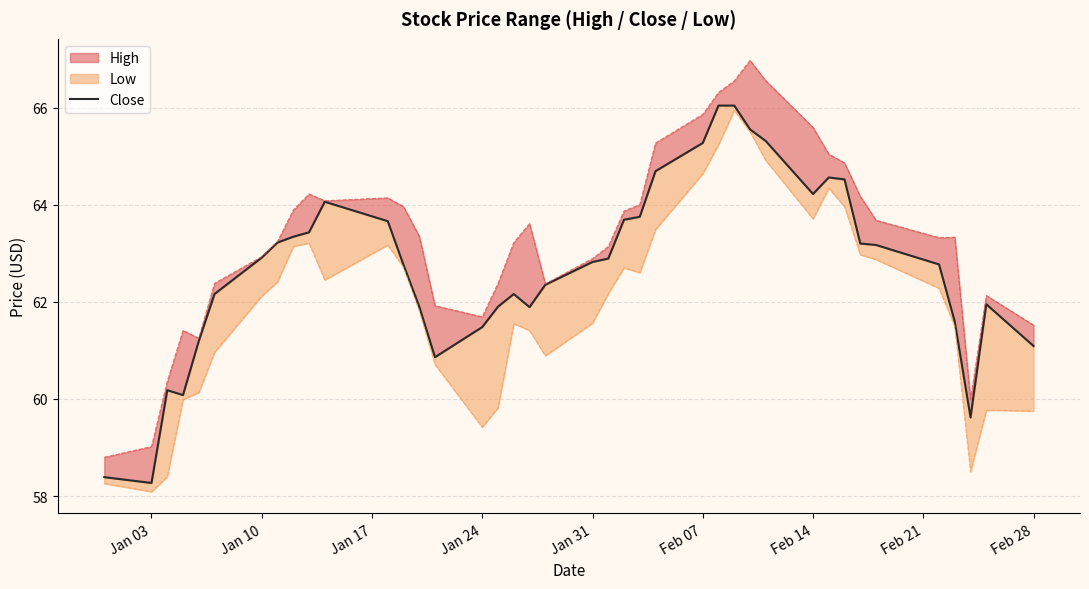

What is the average value?

62.7